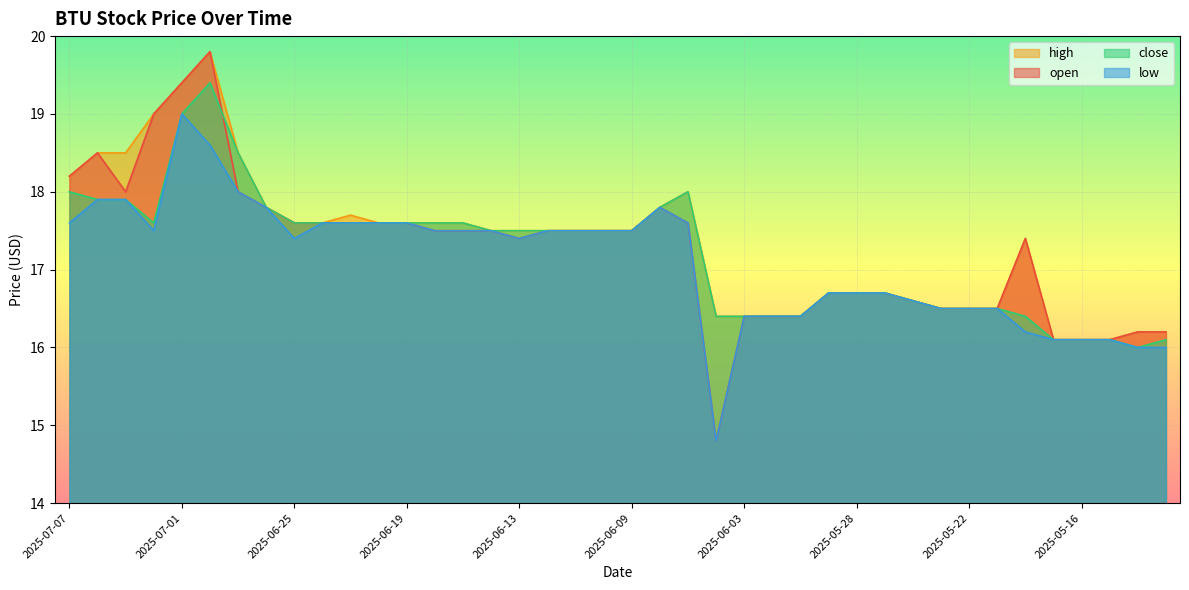

In high, how many points are higher than both neighbors (excluding endpoints)?

4